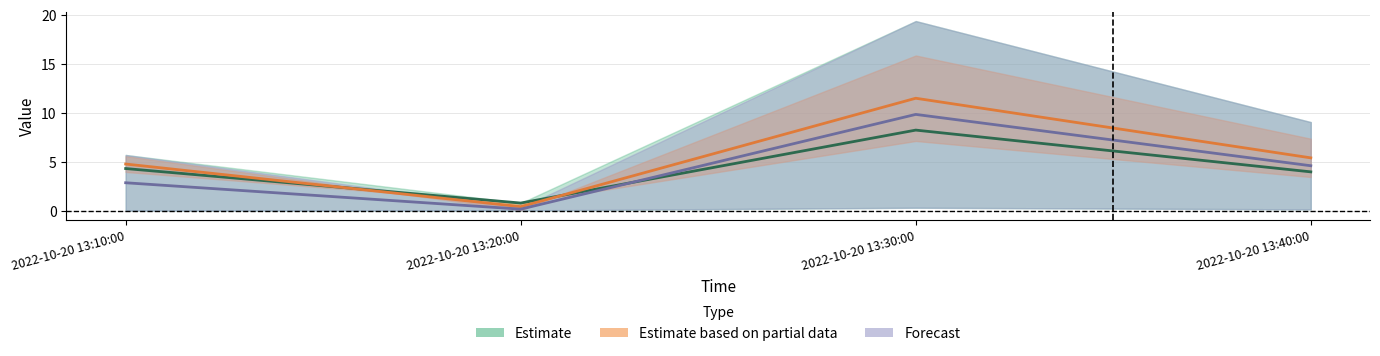

Which has a higher value, 2022-10-20 13:10:00 or 2022-10-20 13:40:00?

2022-10-20 13:10:00